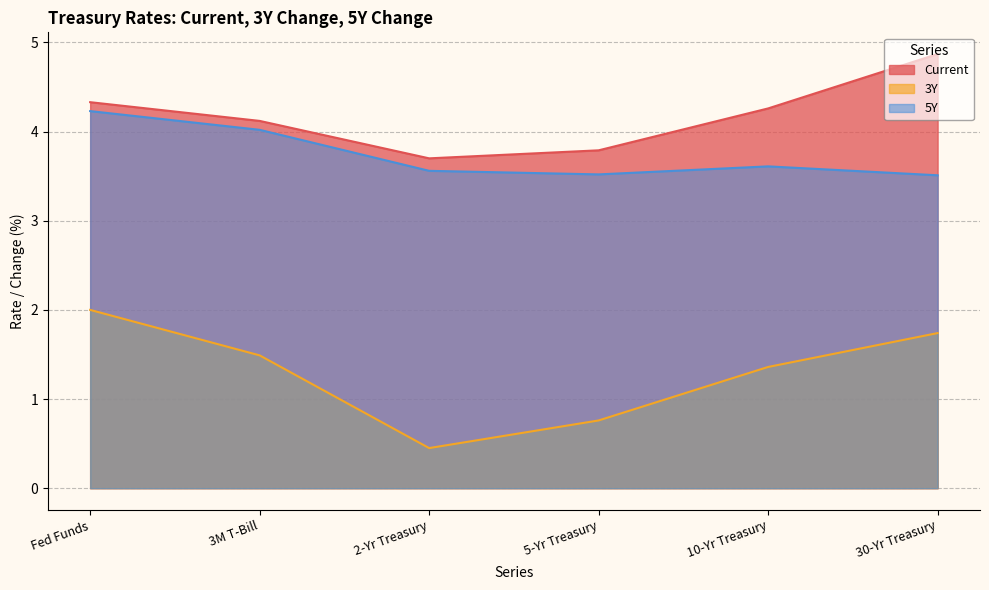

What is the highest value of the Current series?

4.9